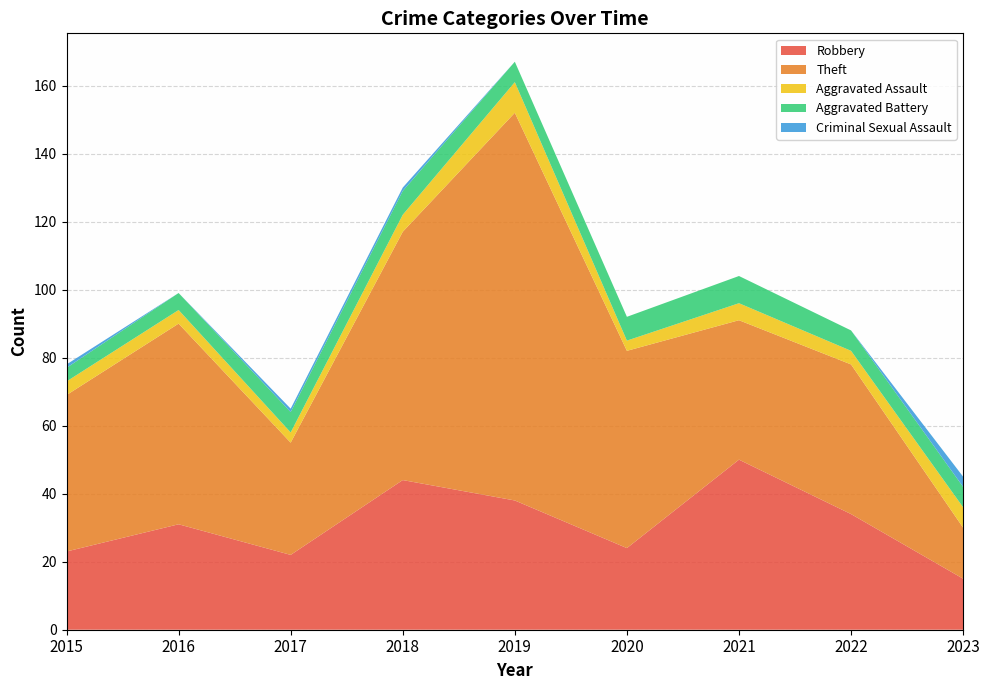

Reading right to left, extract all data points from this chart.

Robbery: 15	34	50	24	38	44	22	31	23
Theft: 15	44	41	58	114	73	33	59	46
Aggravated Assault: 6	4	5	3	9	5	3	4	4
Aggravated Battery: 6	6	8	7	6	7	6	5	4
Criminal Sexual Assault: 3	0	0	0	0	1	1	0	1